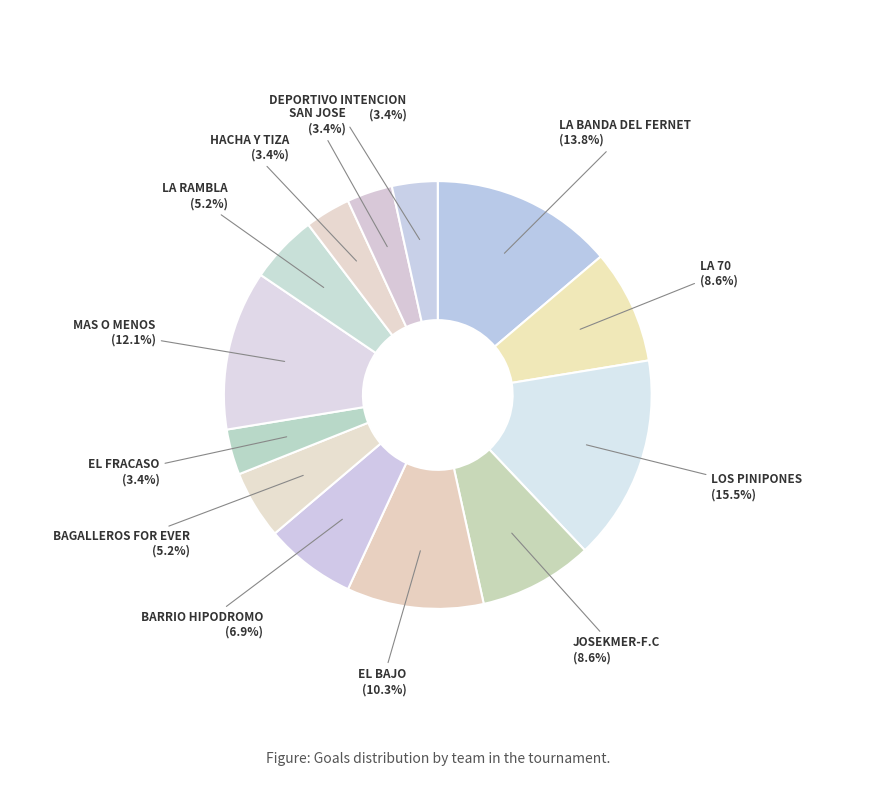

What is the smallest slice in the pie chart?

EL FRACASO